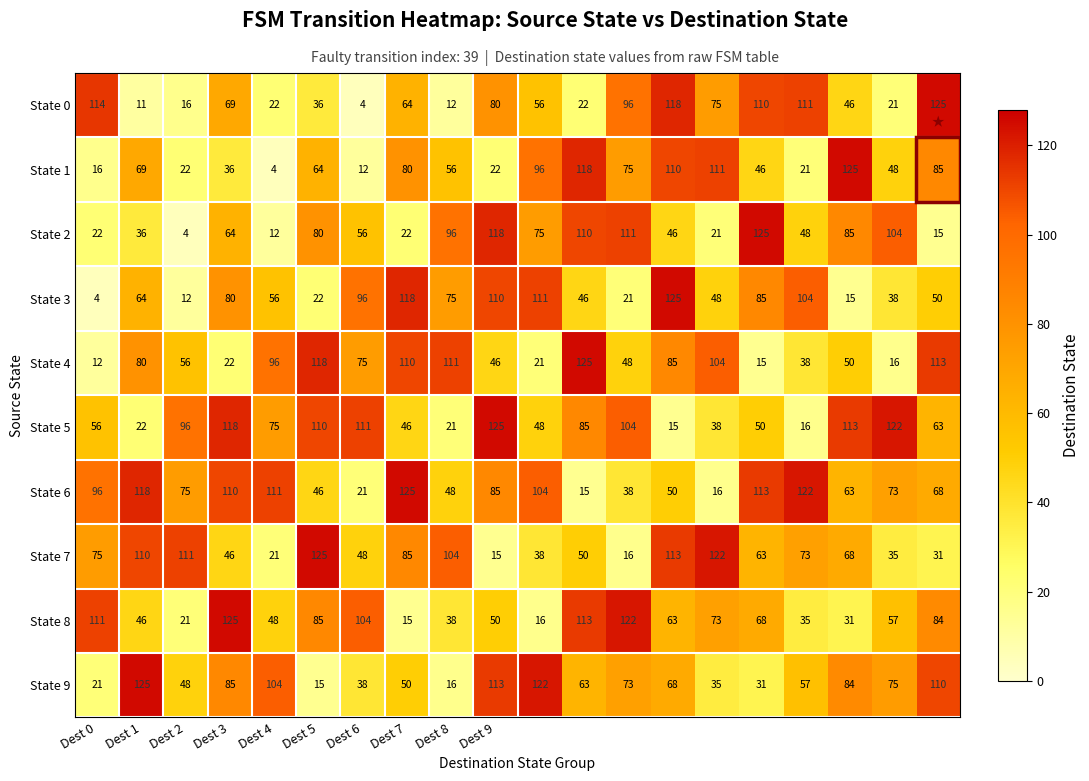

What is the highest value of the State 3 series?

125